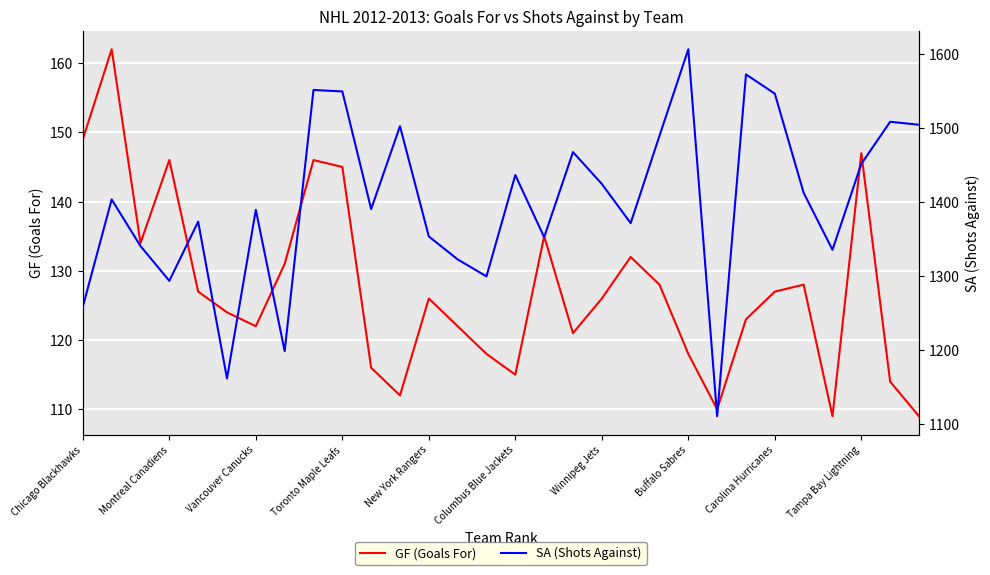

What is the maximum value for GF (Goals For)?

162